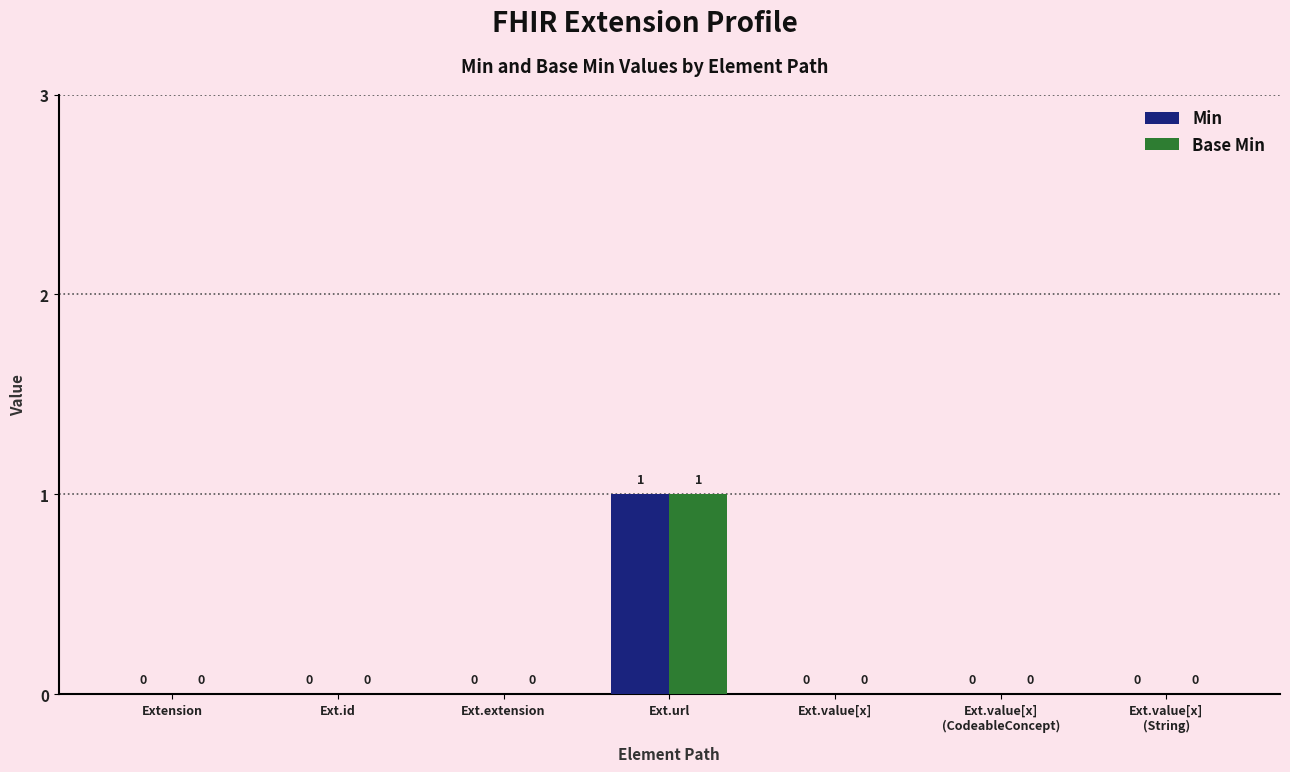

Count the Base Min values in the range 0 to 1.

7